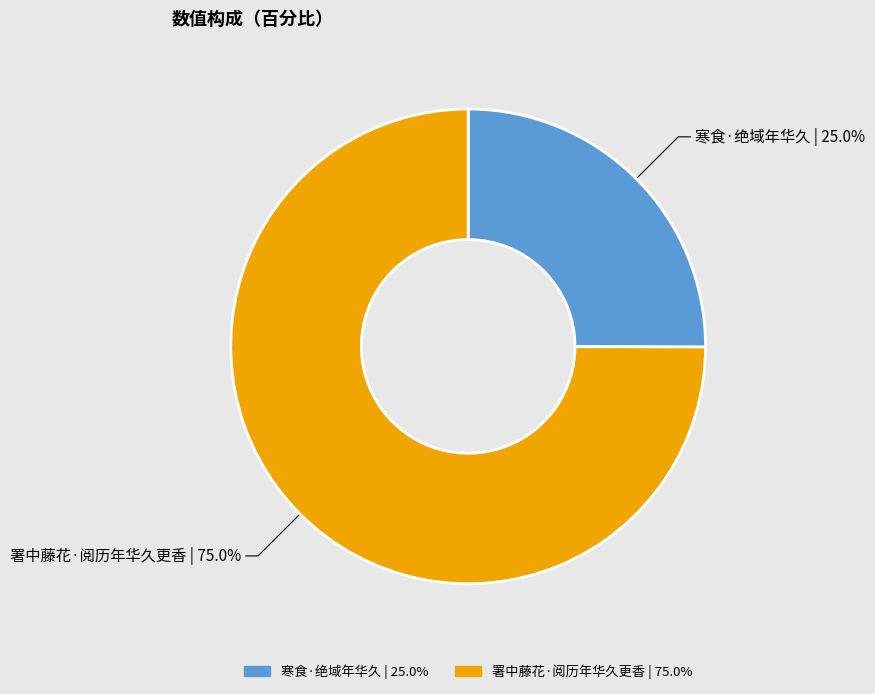

To the nearest percent, what percentage of the pie is 署中藤花·阅历年华久更香?

75%